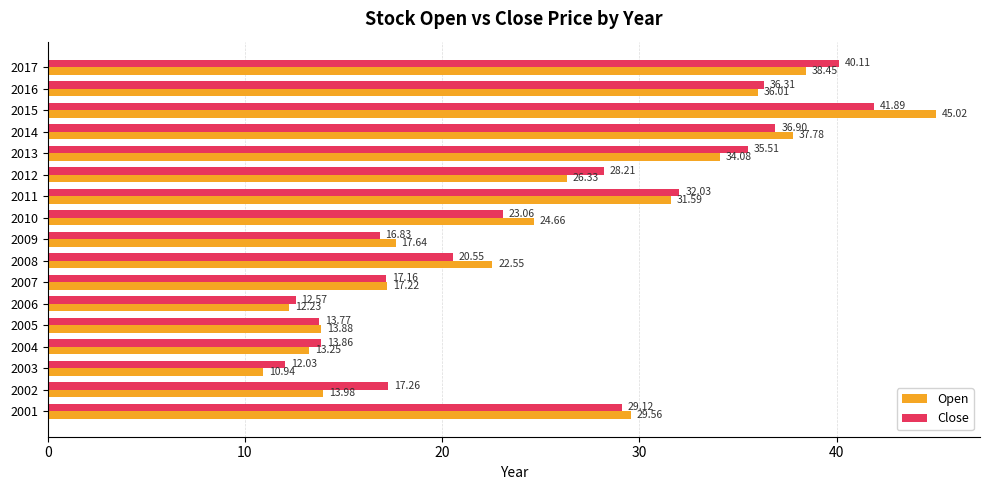

What is the maximum value shown in the chart?

45.0